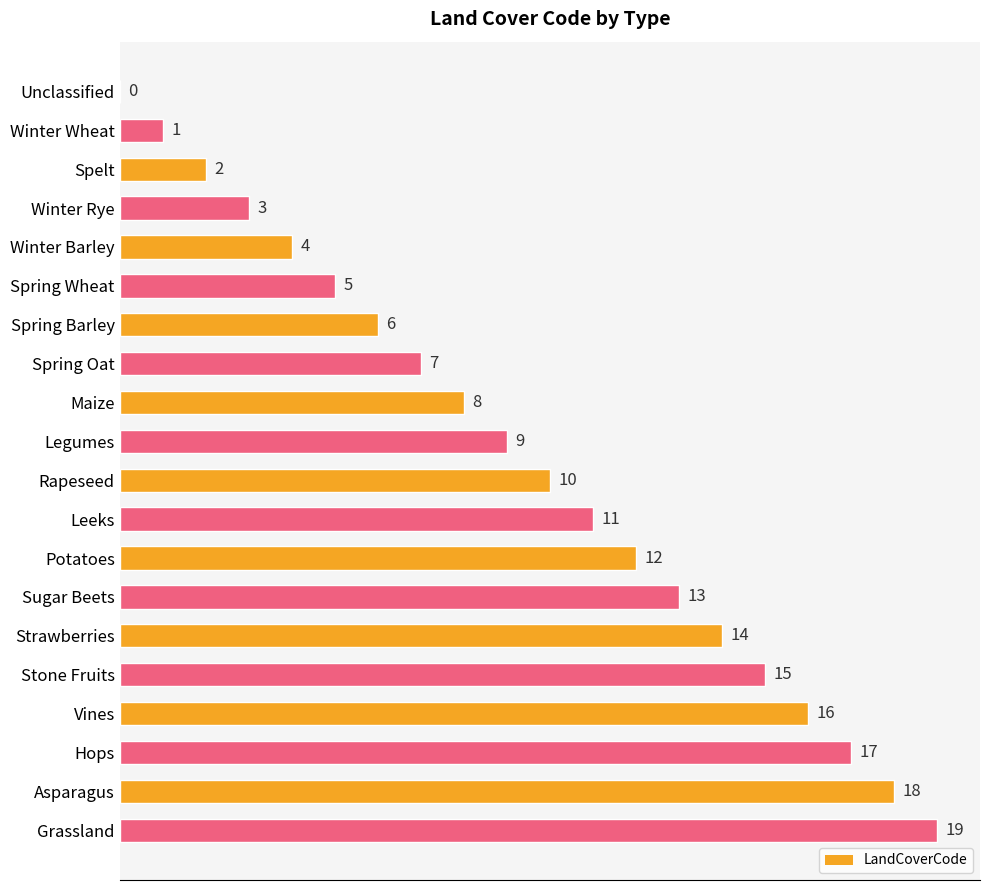

What is the ratio of the value at Asparagus to the value at Legumes?

2.0